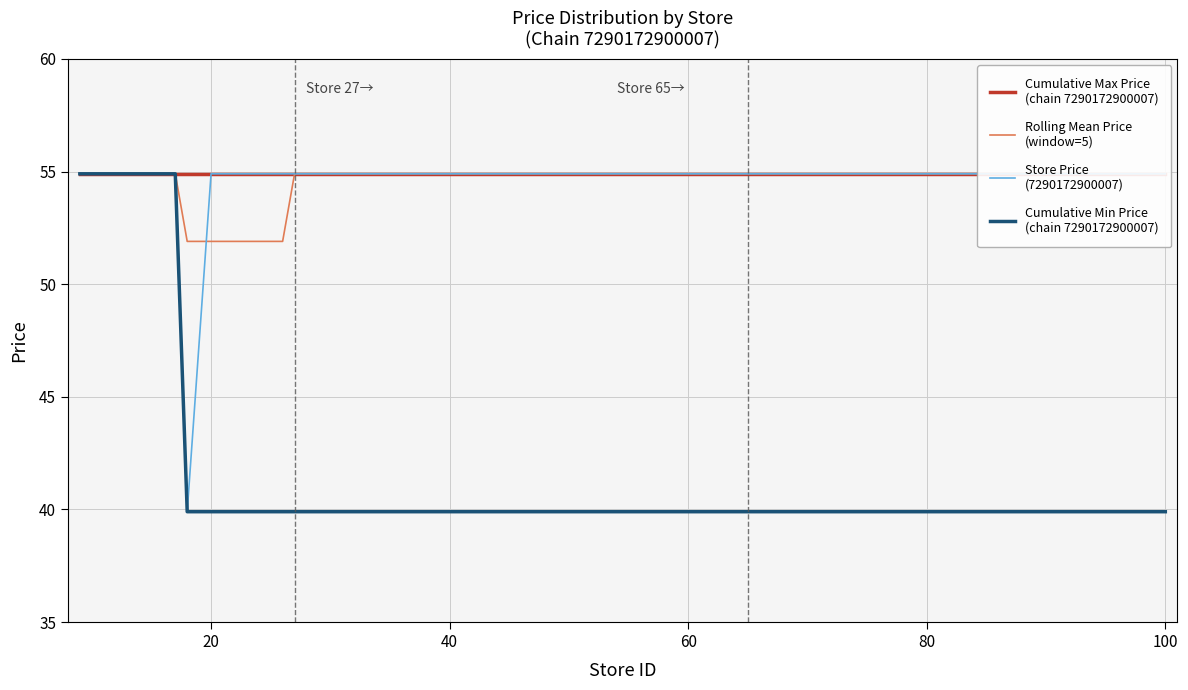

What is the maximum value for Rolling Mean Price
(window=5)?

54.9